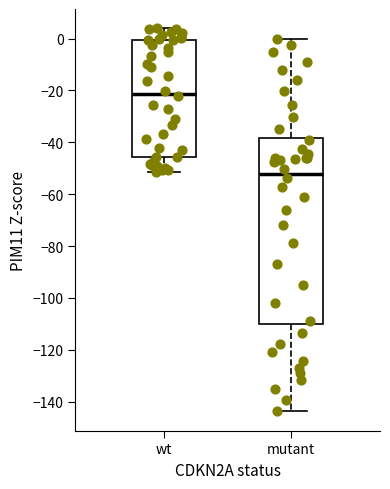

Which box is the tallest, from its lower edge to its upper edge?

mutant